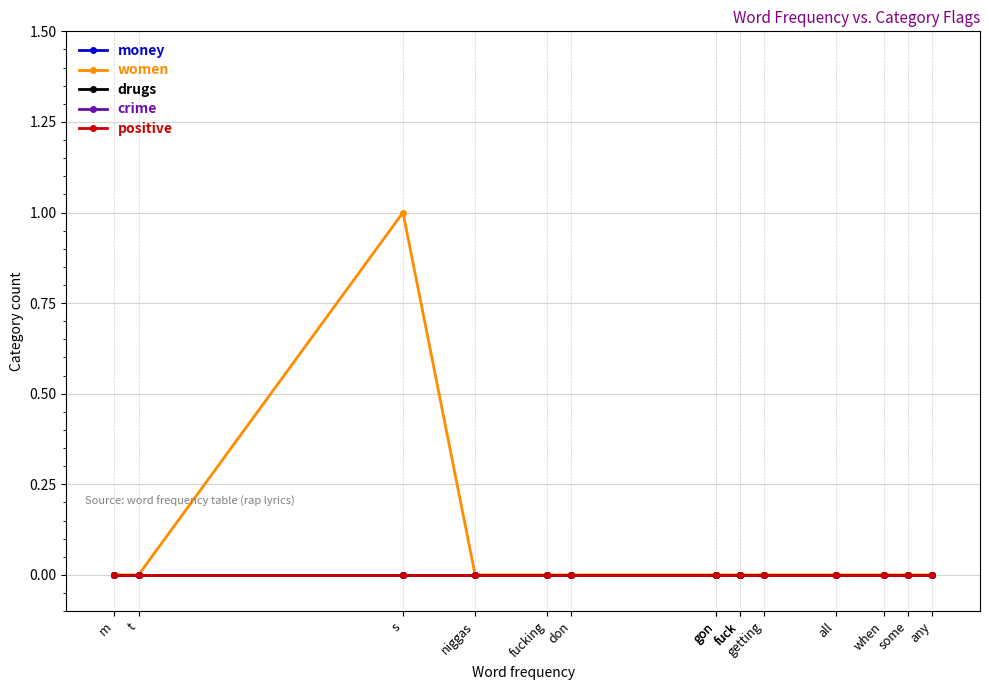

Reading left to right, extract all data points from this chart.

money: m=0	t=0	s=0	niggas=0	fucking=0	don=0	gon=0	gon=0	fuck=0	fuck=0	getting=0	all=0	when=0	some=0	any=0
women: m=0	t=0	s=1	niggas=0	fucking=0	don=0	gon=0	gon=0	fuck=0	fuck=0	getting=0	all=0	when=0	some=0	any=0
drugs: m=0	t=0	s=0	niggas=0	fucking=0	don=0	gon=0	gon=0	fuck=0	fuck=0	getting=0	all=0	when=0	some=0	any=0
crime: m=0	t=0	s=0	niggas=0	fucking=0	don=0	gon=0	gon=0	fuck=0	fuck=0	getting=0	all=0	when=0	some=0	any=0
positive: m=0	t=0	s=0	niggas=0	fucking=0	don=0	gon=0	gon=0	fuck=0	fuck=0	getting=0	all=0	when=0	some=0	any=0